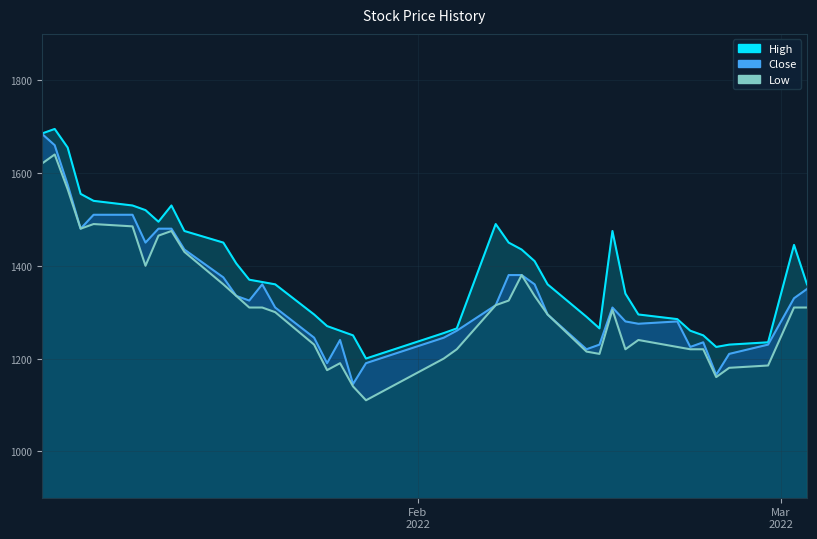

Does the chart display data point markers on the line(s)?

No